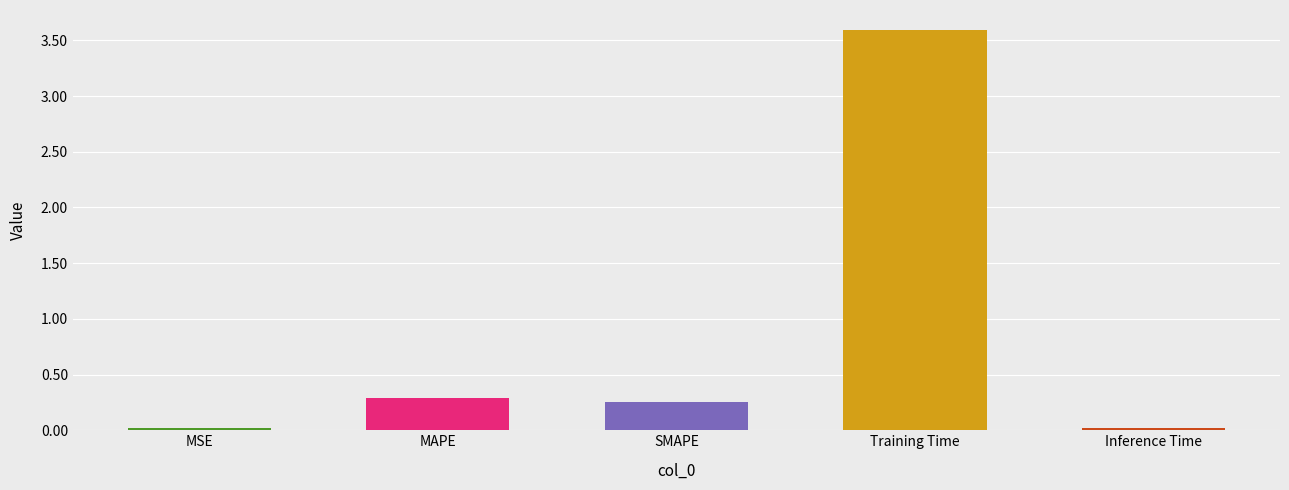

Reading left to right, extract all data points from this chart.

0.0	0.3	0.2	3.6	0.0